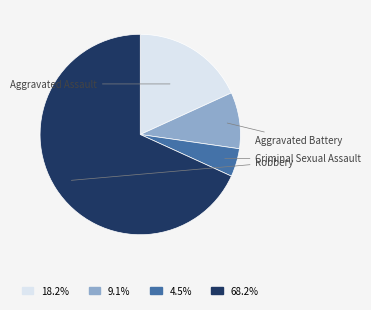

How many segments does this pie chart have?

4